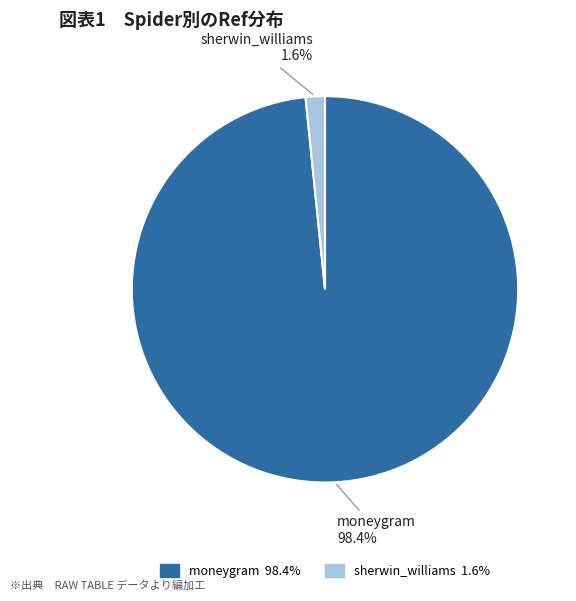

To the nearest percent, what is the combined percentage of moneygram and sherwin_williams?

100%